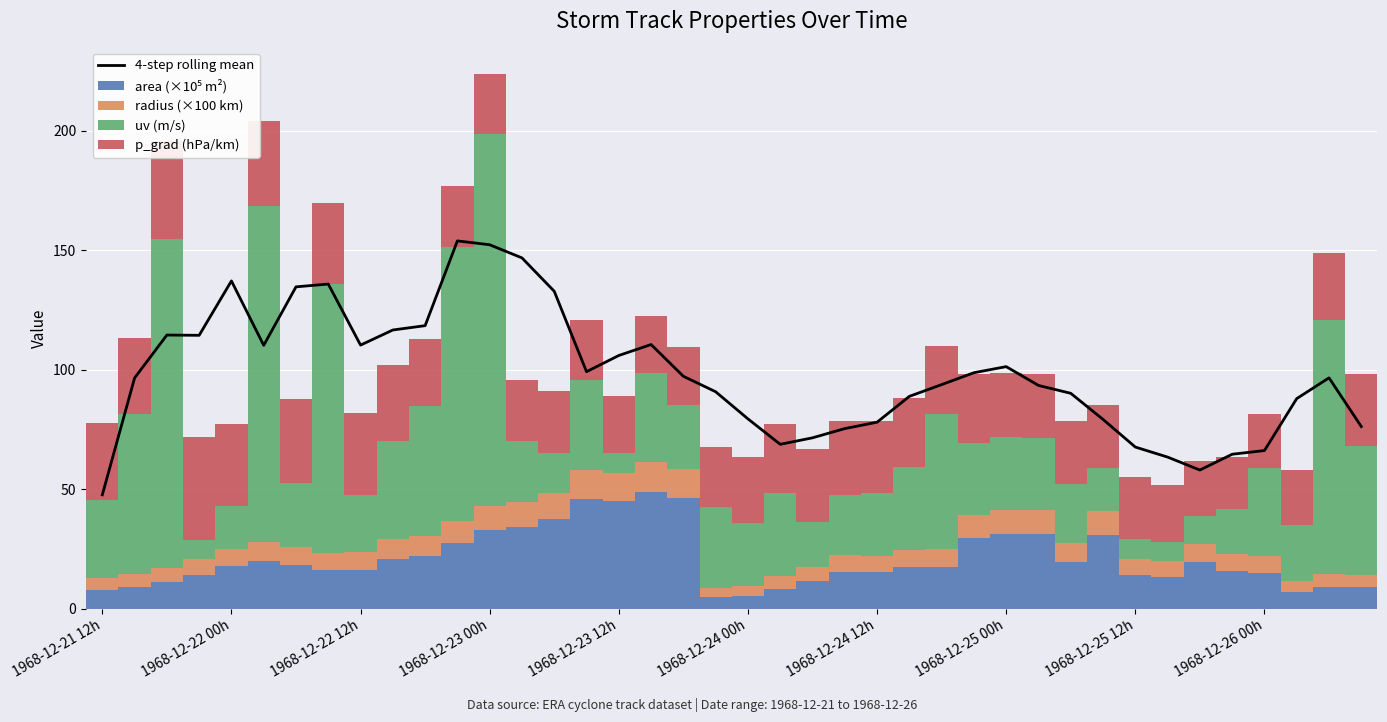

What position from the right is 29?

11